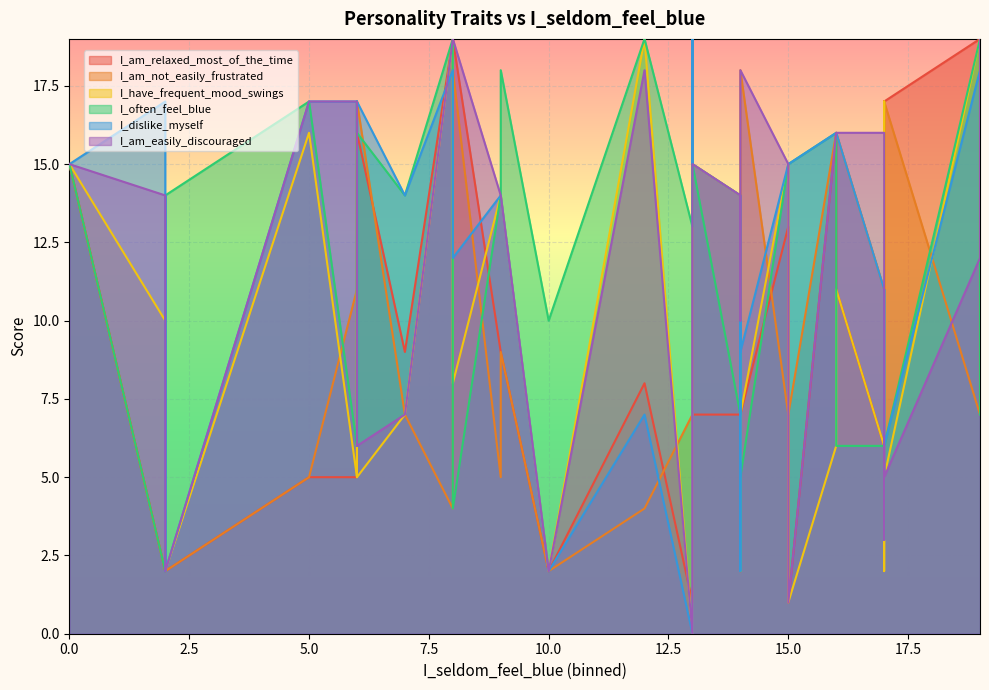

How many values in I_have_frequent_mood_swings are above zero?

39